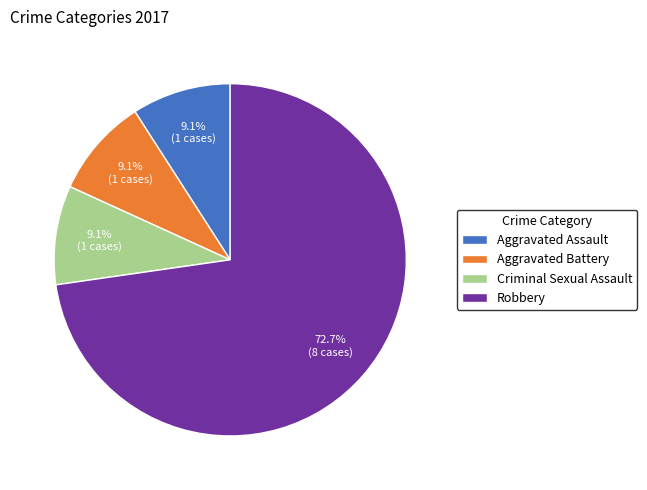

To the nearest percent, what percentage of the pie is Robbery?

73%